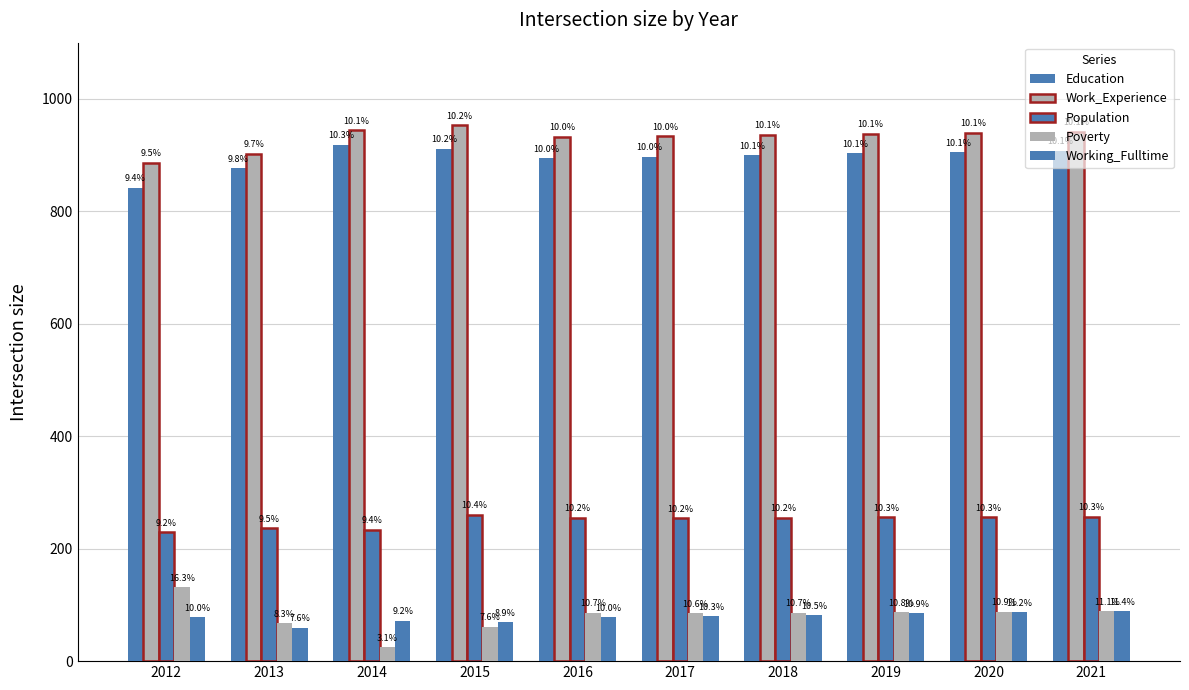

Reading left to right, list all the values displayed in this chart.

Education: 842	877	918	911	894	897	900	903	905	908
Work_Experience: 886	902	944	953	933	934	936	938	940	942
Population: 229	236	234	260	255	254	255	256	256	257
Poverty: 131	67	25	61	86	85	86	87	88	89
Working_Fulltime: 78	59	72	69	78	80	82	85	87	89